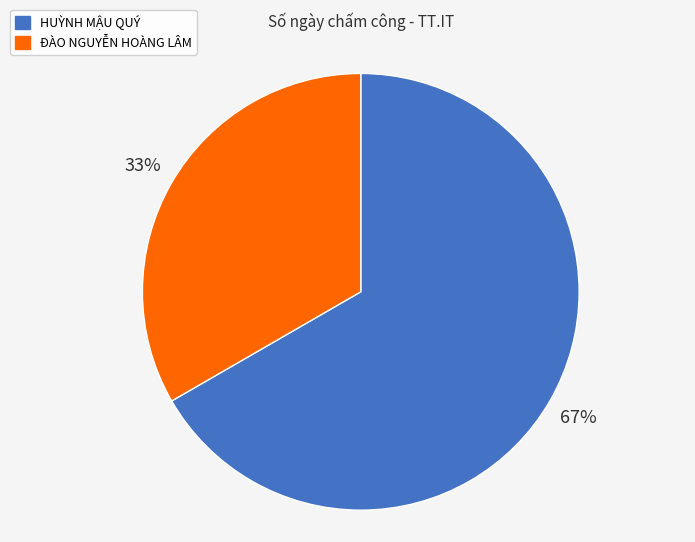

Which category has the smallest portion of the pie?

ĐÀO NGUYỄN HOÀNG LÂM